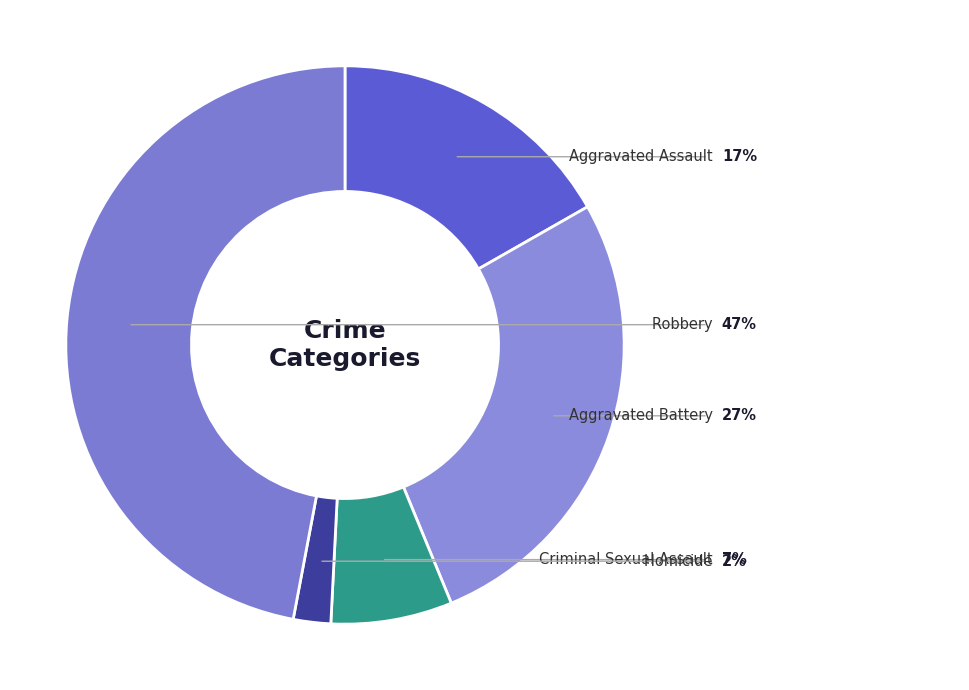

Is it true that Robbery is 47% of the pie?

True